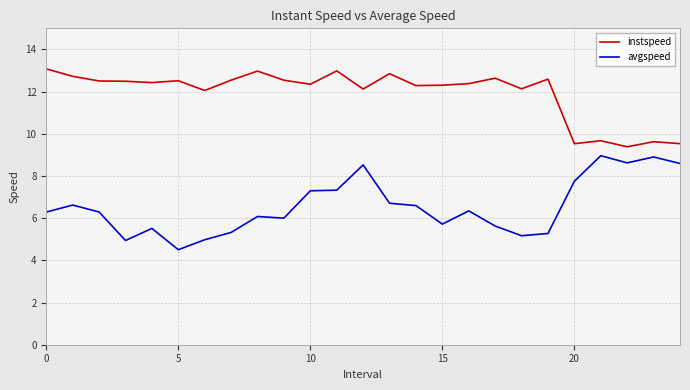

Which series has the largest total across all categories?

instspeed